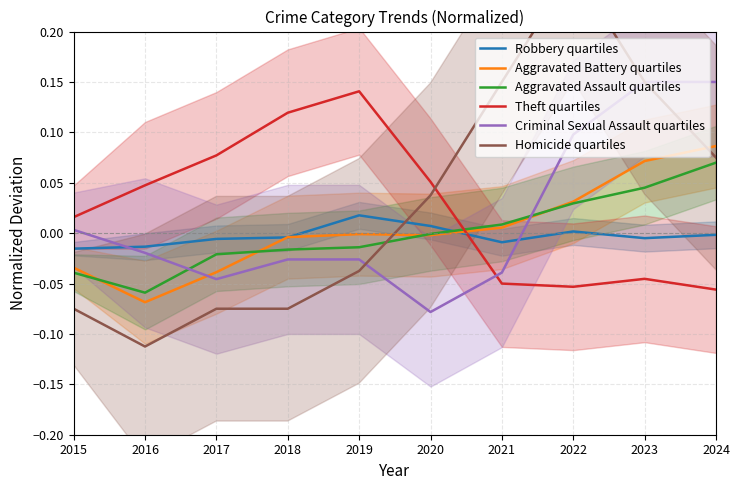

What is the difference between the second highest and second lowest values in the Criminal Sexual Assault quartiles series?

0.2